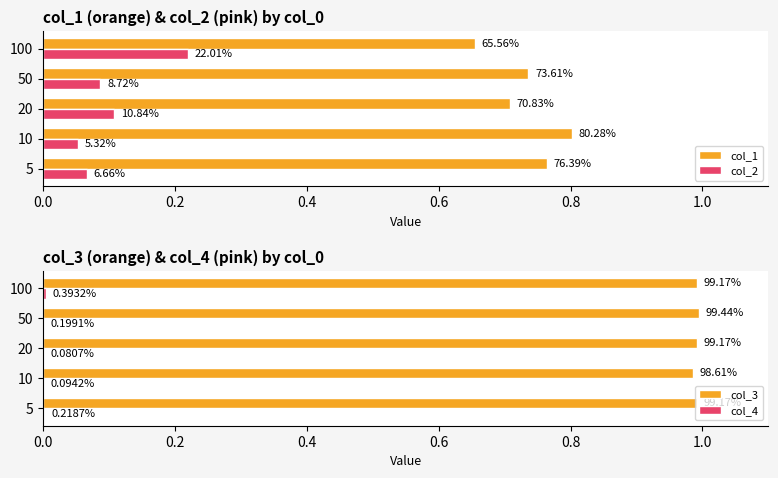

Which series changed the most between 5 and 20?

col_1